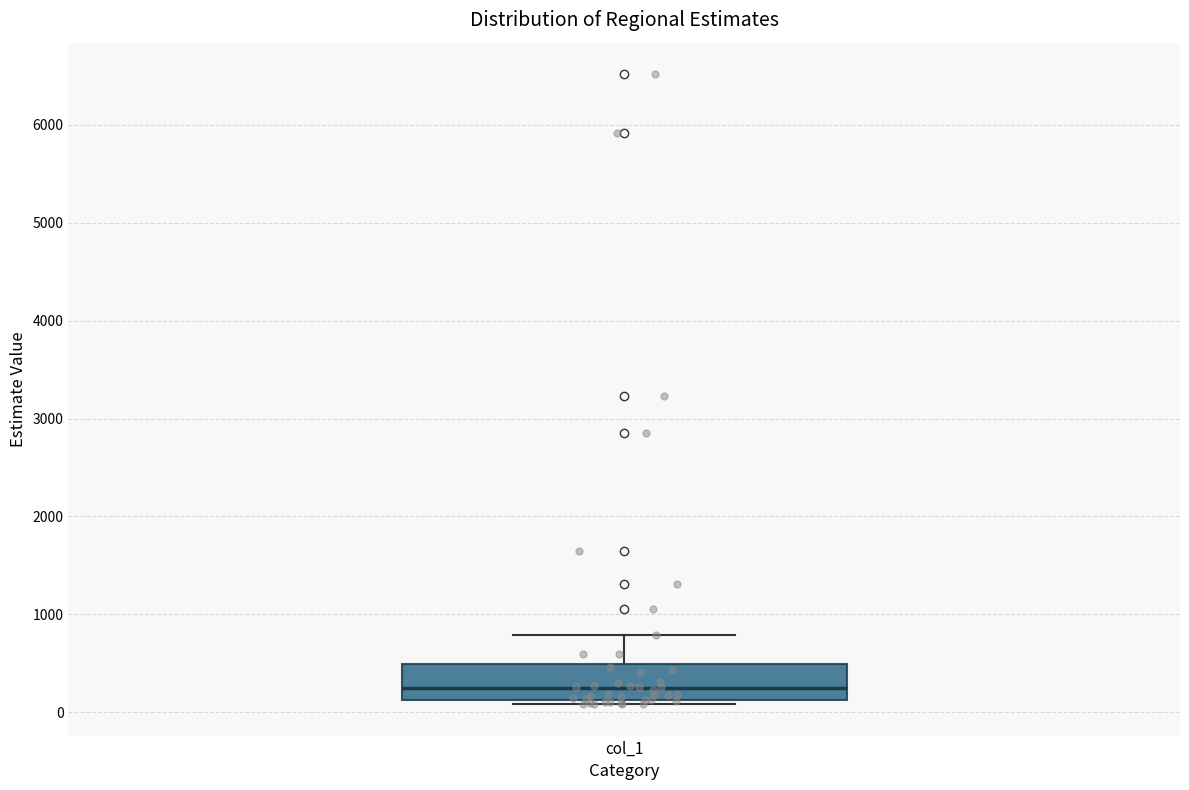

Where does the upper whisker of the box for col_1 end on the y-axis? The values are not printed on the chart, so give them approximately, as read against the axis.

800